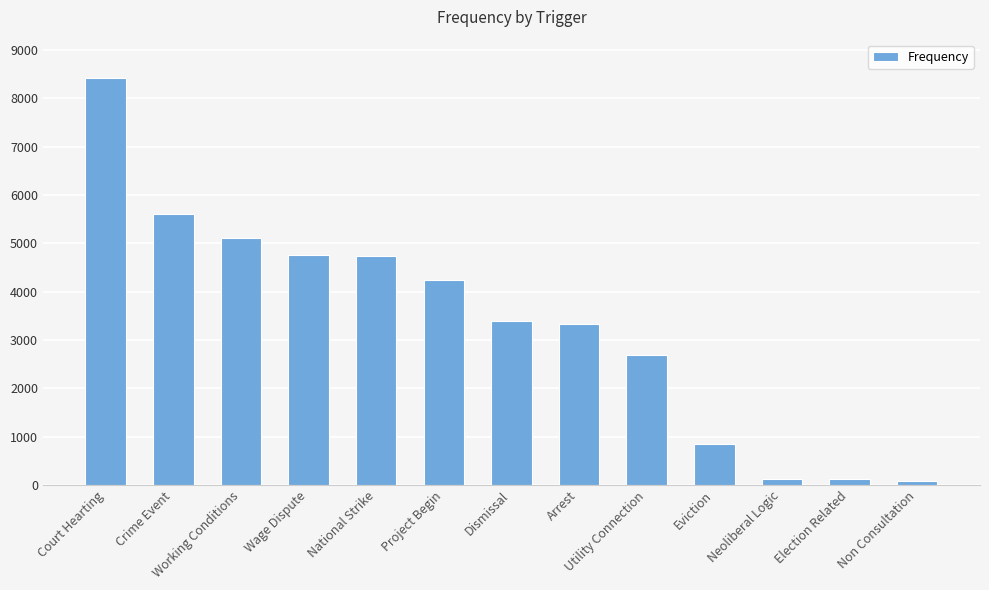

What is the average value?

3343